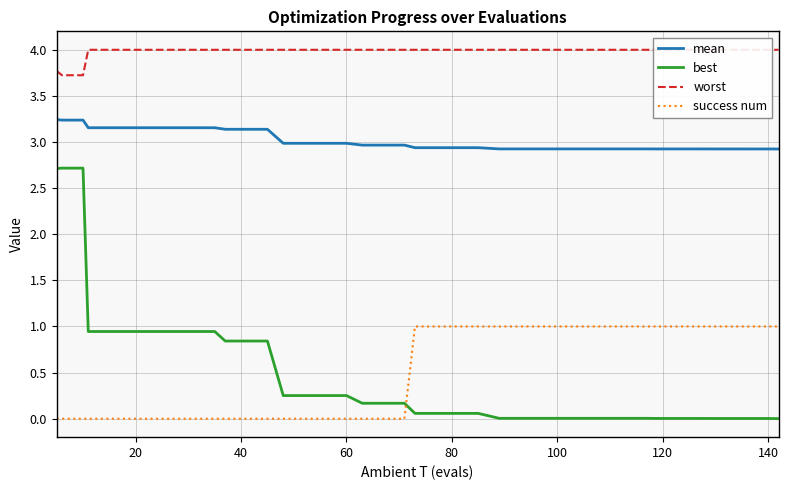

True or false: best and mean cross at least once.

False